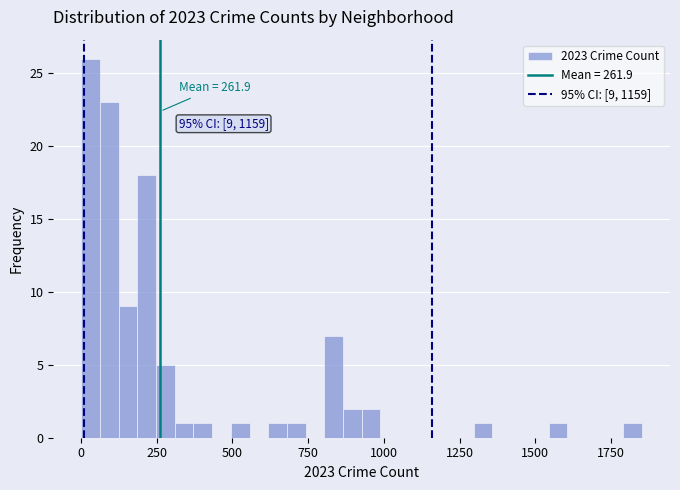

Around what value on the x-axis is the tallest bar? Give the approximate position of its centre, as read against the axis.

50